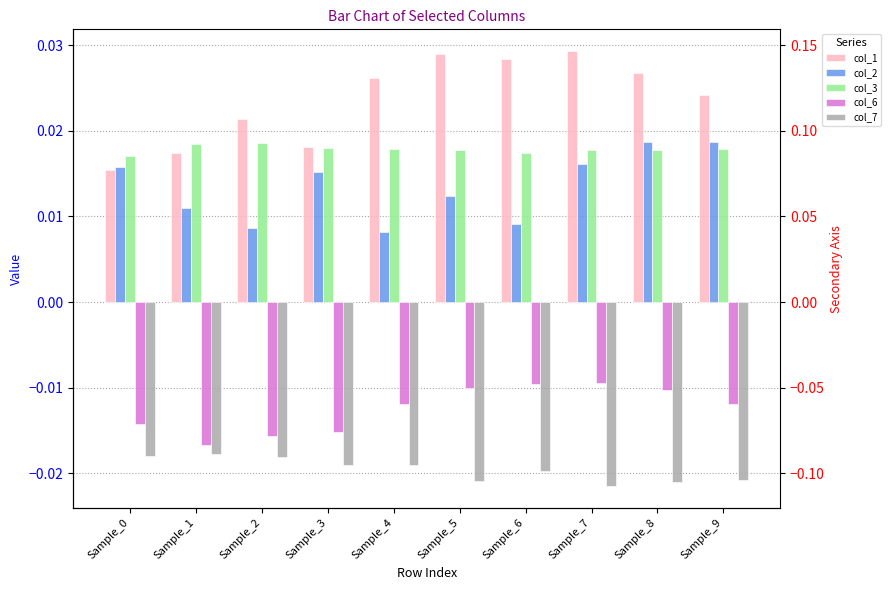

The col_7 series shows -0.0 at Sample_7. True or false?

False